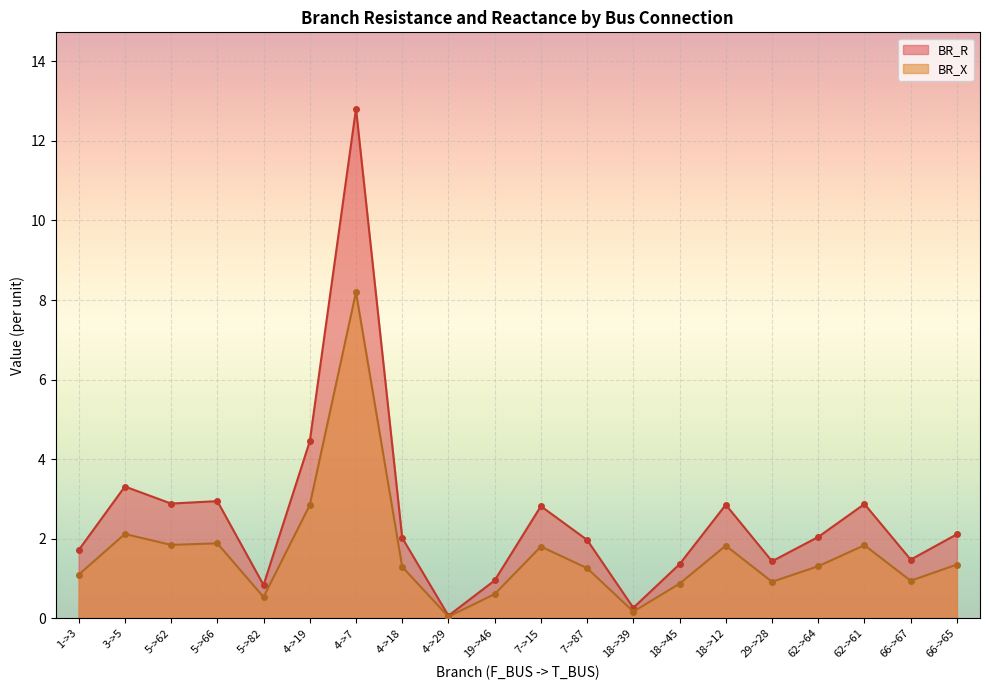

At how many categories does at least one series exceed 5?

1